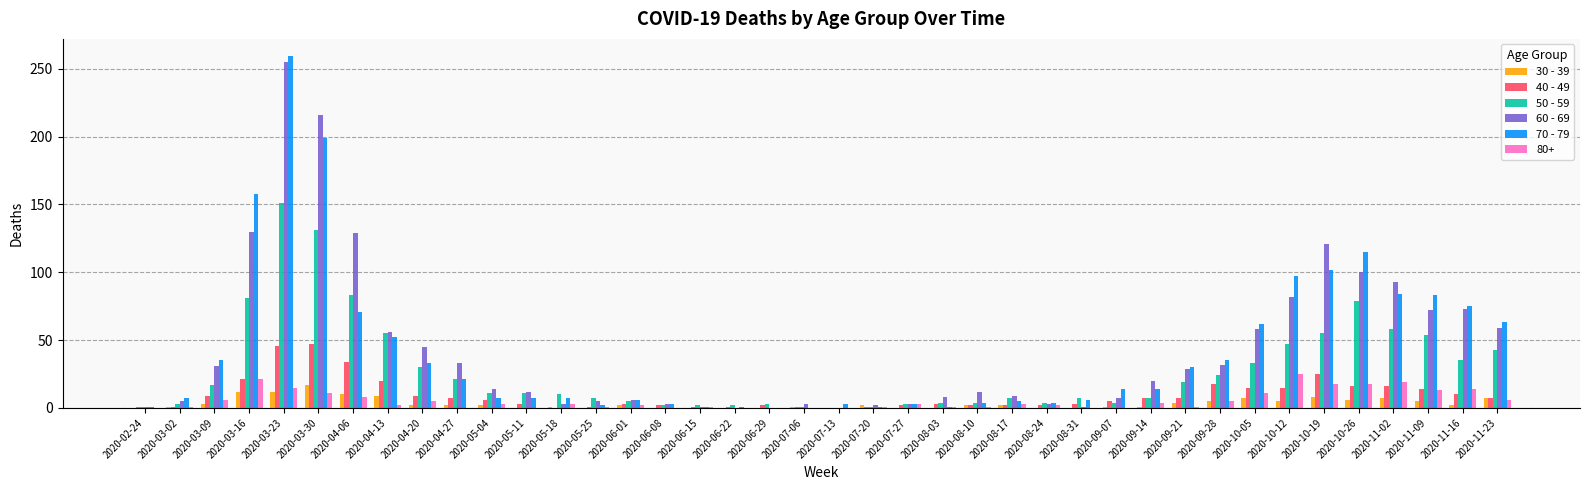

The 60 - 69 series shows 1 at 2020-08-31. True or false?

True